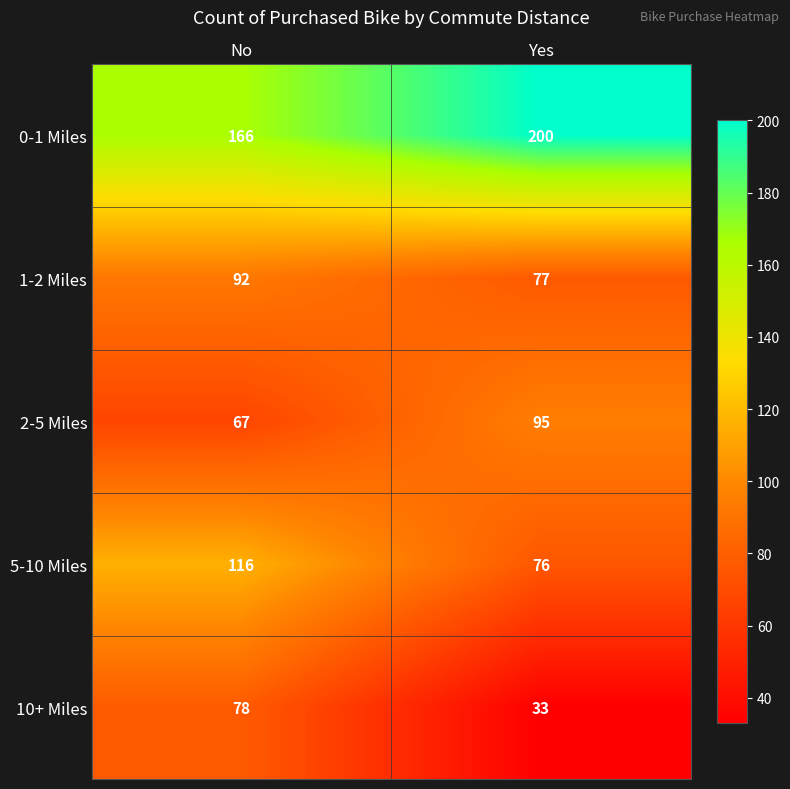

What is the smallest value displayed?

33